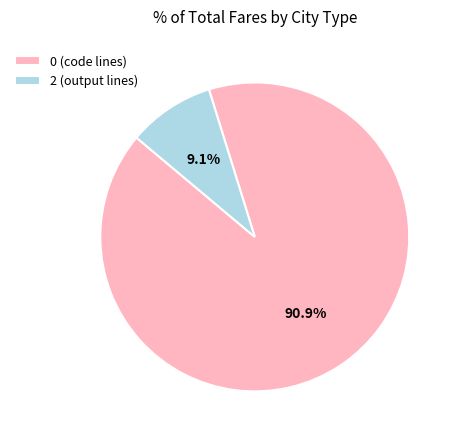

What percentage is NOT represented by 2 (output lines)?

90.9%